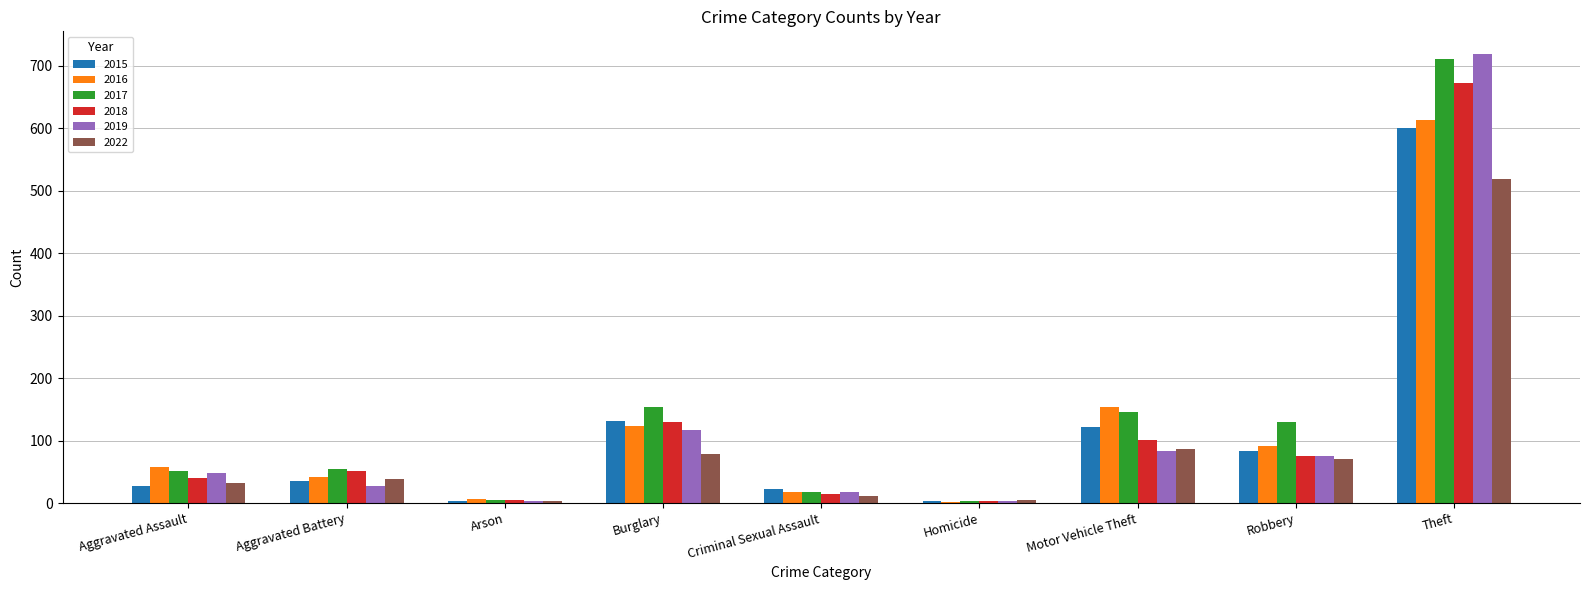

What is the approximate value of 2018 at Aggravated Assault?

40